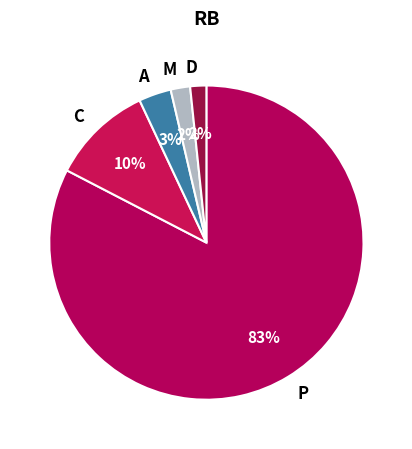

True or false: A accounts for 3% of the total.

True